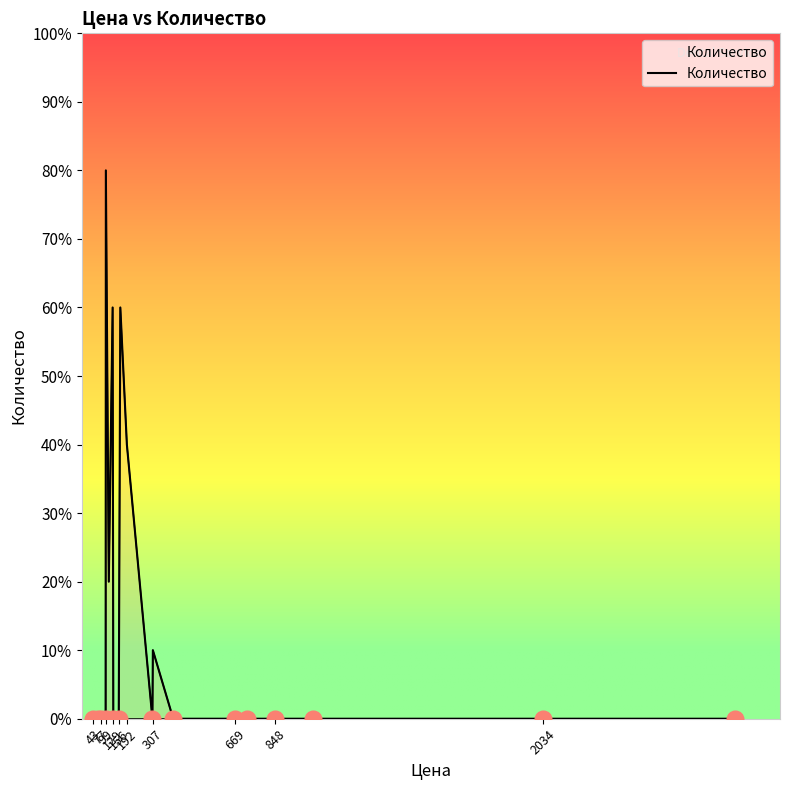

Reading left to right, list all the values displayed in this chart.

0	0	0	0	8	2	6	0	0	6	4	0	1	0	0	0	0	0	0	0